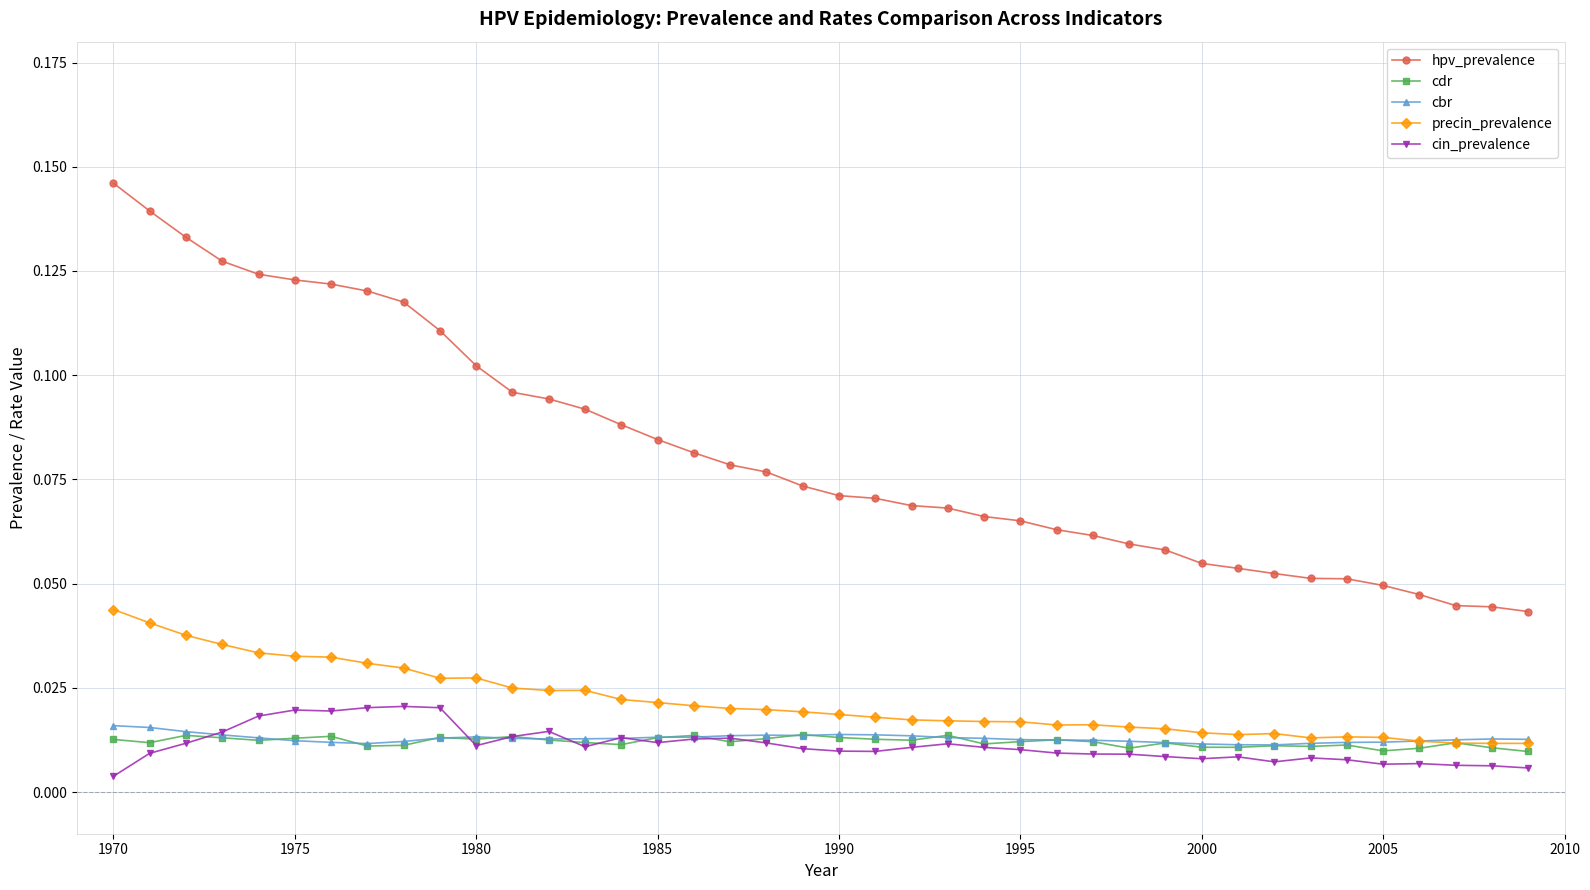

Which series has the widest spread of values?

hpv_prevalence